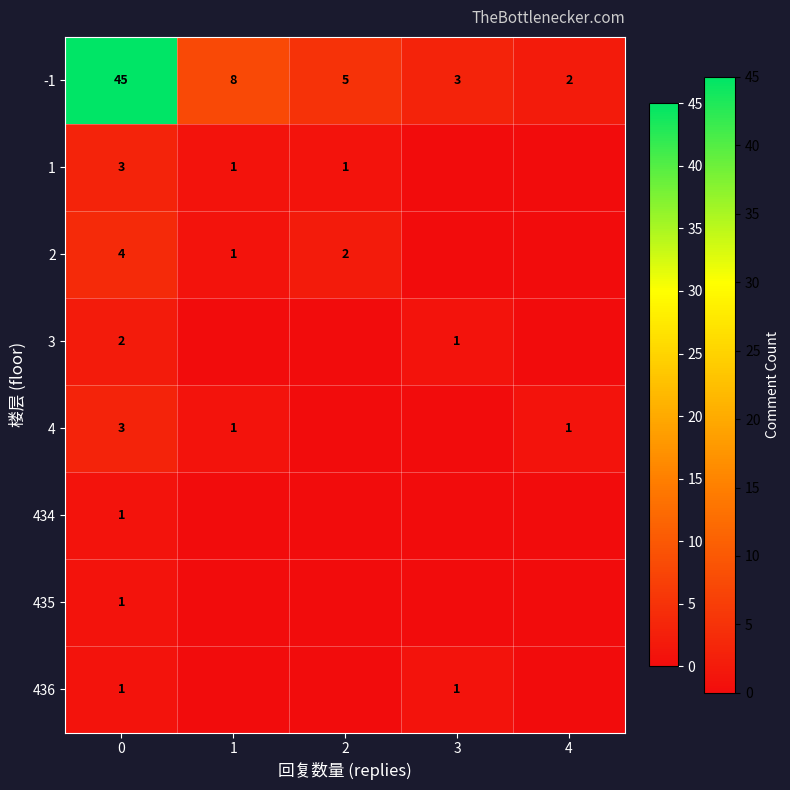

What is the spread (max minus min) of values at 3?

3